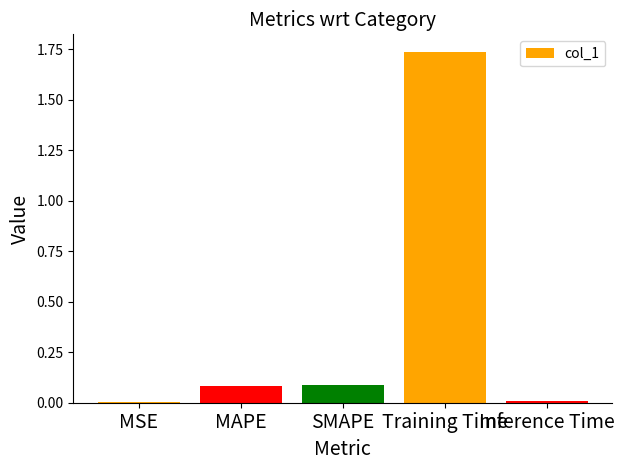

Which label corresponds to the largest value in the chart?

Training Time